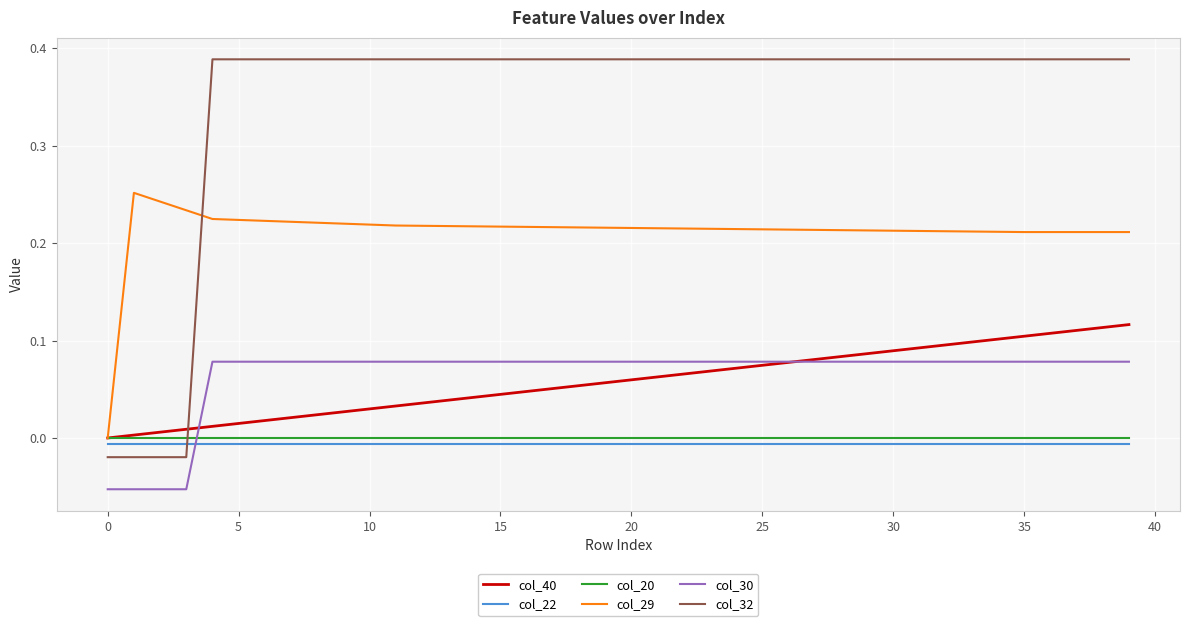

Which series has the largest total across all categories?

col_32